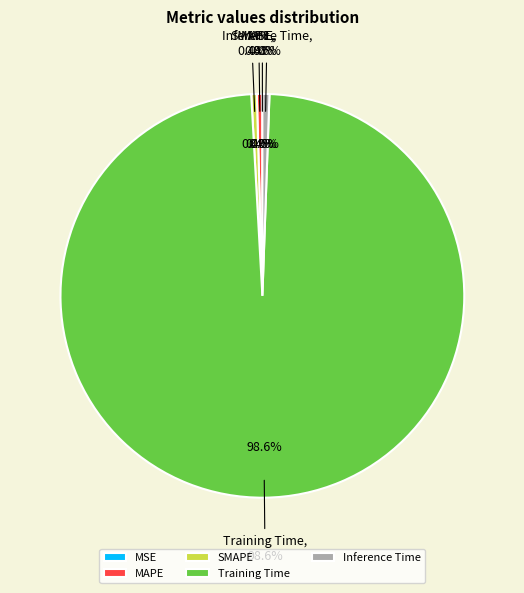

How many segments does this pie chart have?

5